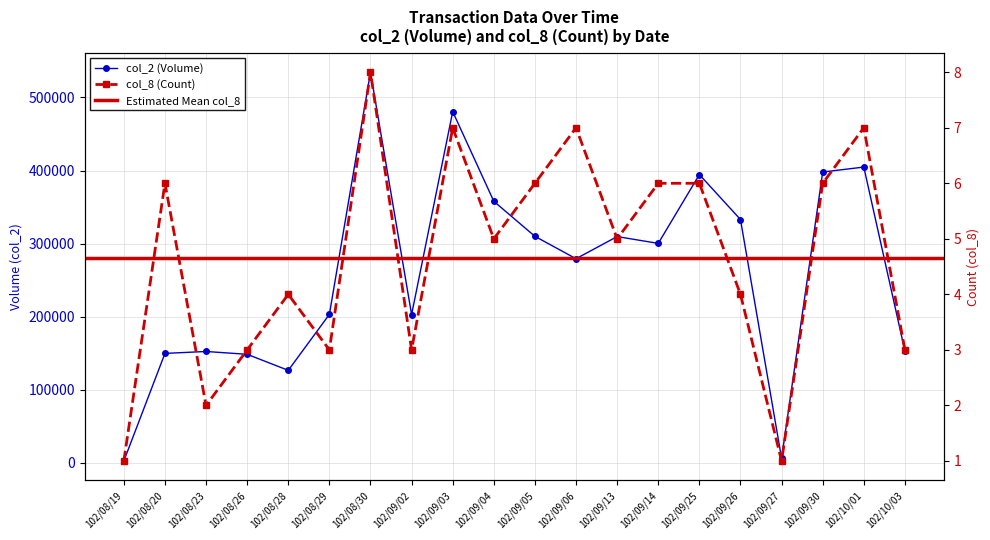

What is the label of the 7th point from the left?

102/08/30